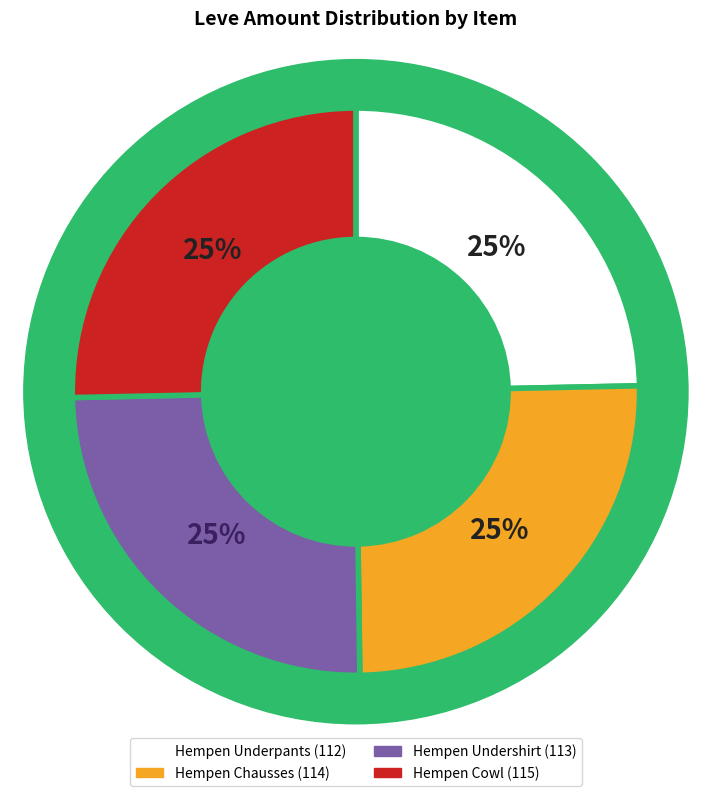

The Leve Level 1 (Hempen Cowl) slice represents 11% of the pie. True or false?

False